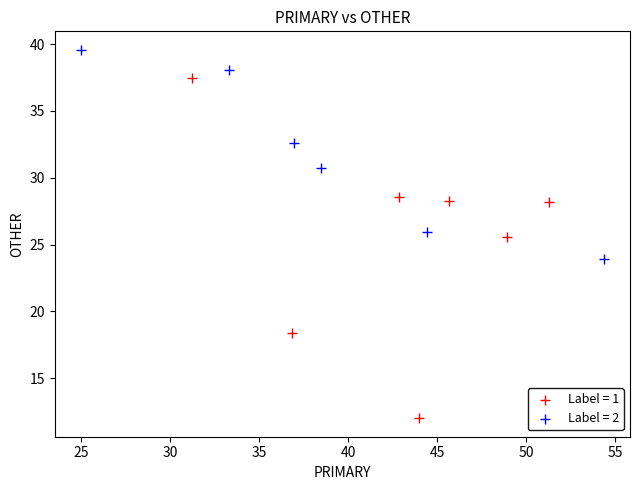

Which series reaches the maximum Y coordinate?

Label = 2